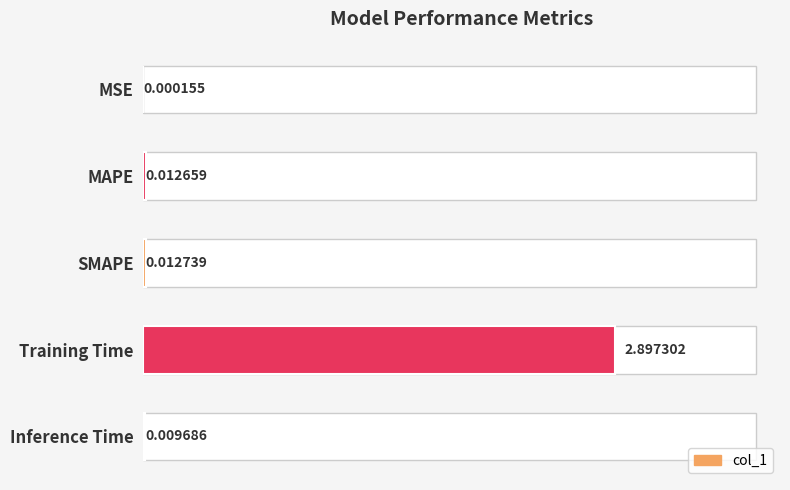

What is the difference between the values at 3 and 4?

2.9